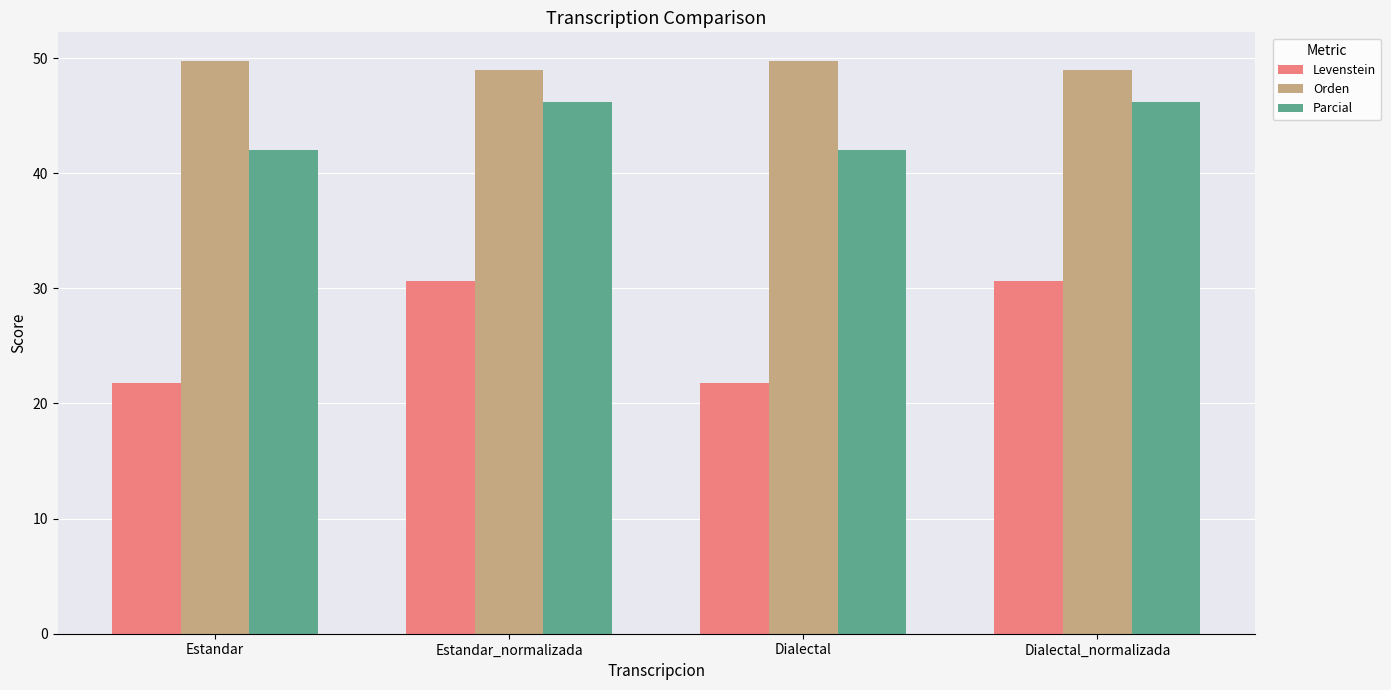

Reading right to left, list all the values displayed in this chart.

Levenstein: 30.7	21.8	30.7	21.8
Orden: 49.0	49.7	49.0	49.7
Parcial: 46.2	42.0	46.2	42.0